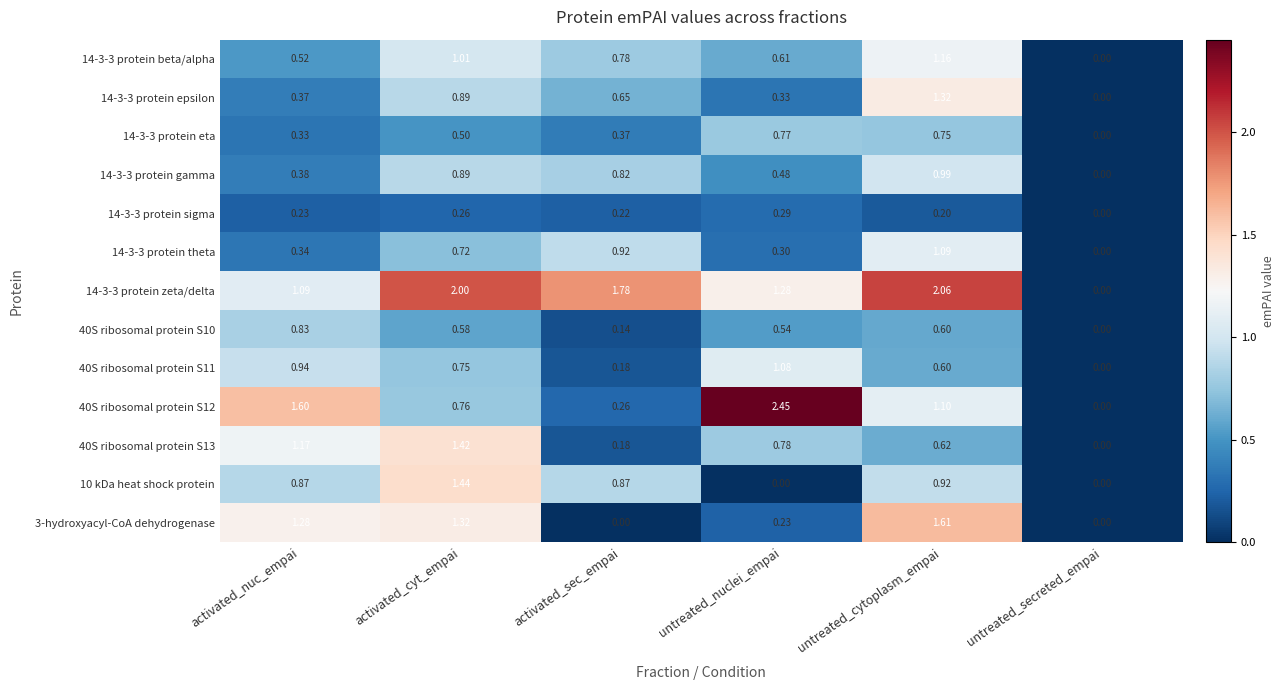

At which category is the sum across all series the highest?

untreated_cytoplasm_empai